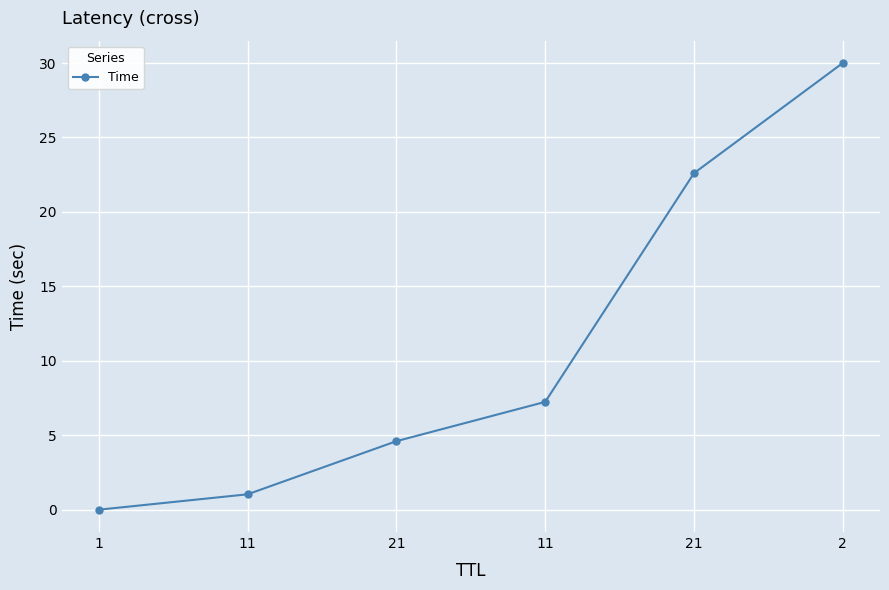

Where does the data first go above 7?

11